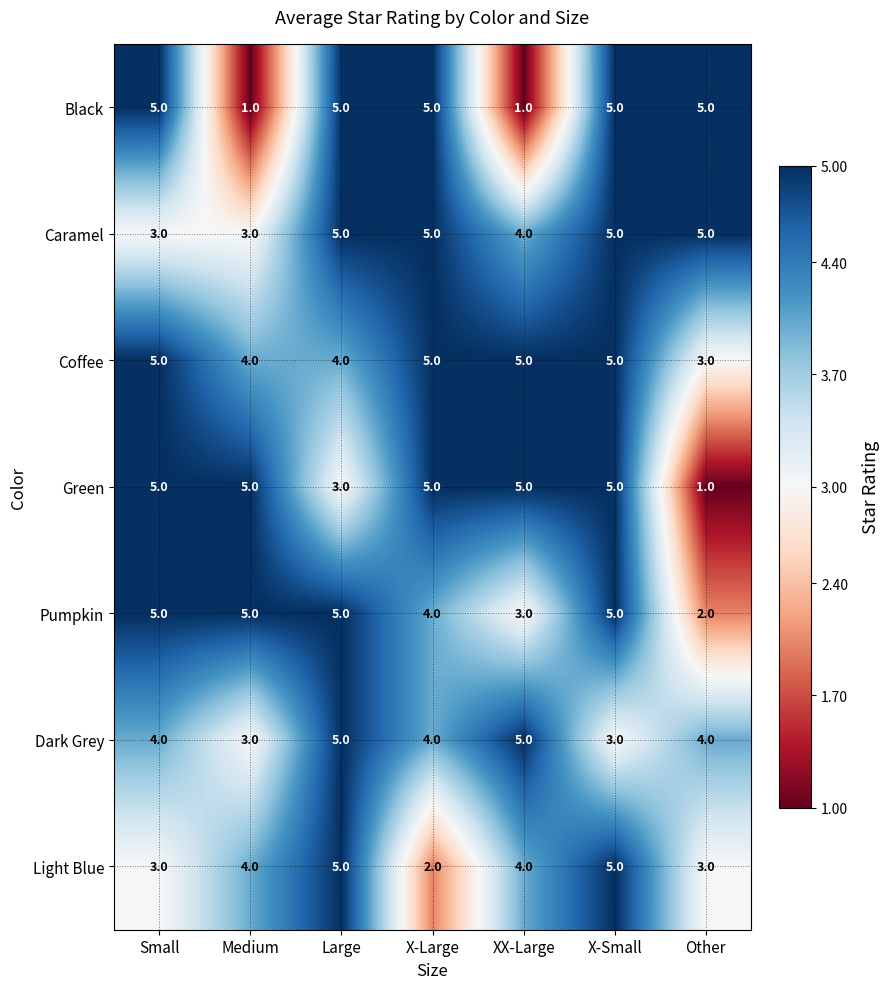

What is the maximum value shown in the chart?

5